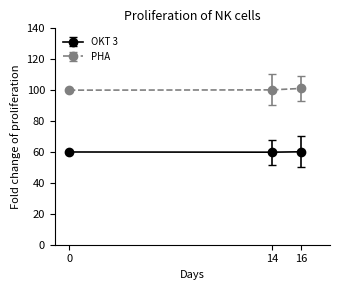

Is this an area chart (filled region under the line)?

No